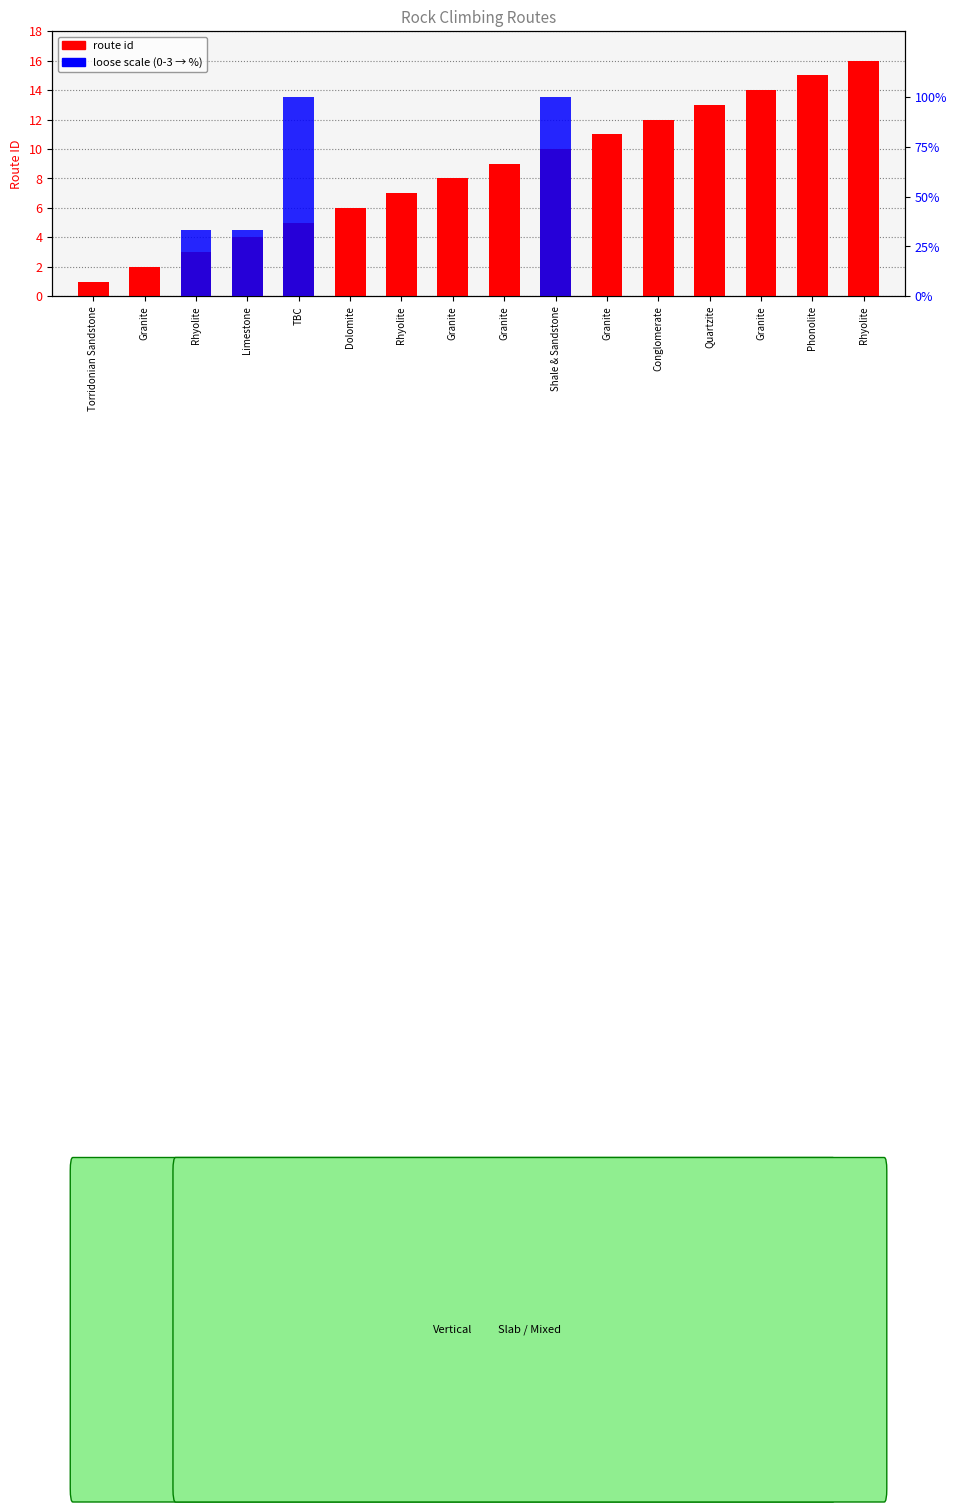

Which series changed the most between Granite and Granite?

route id